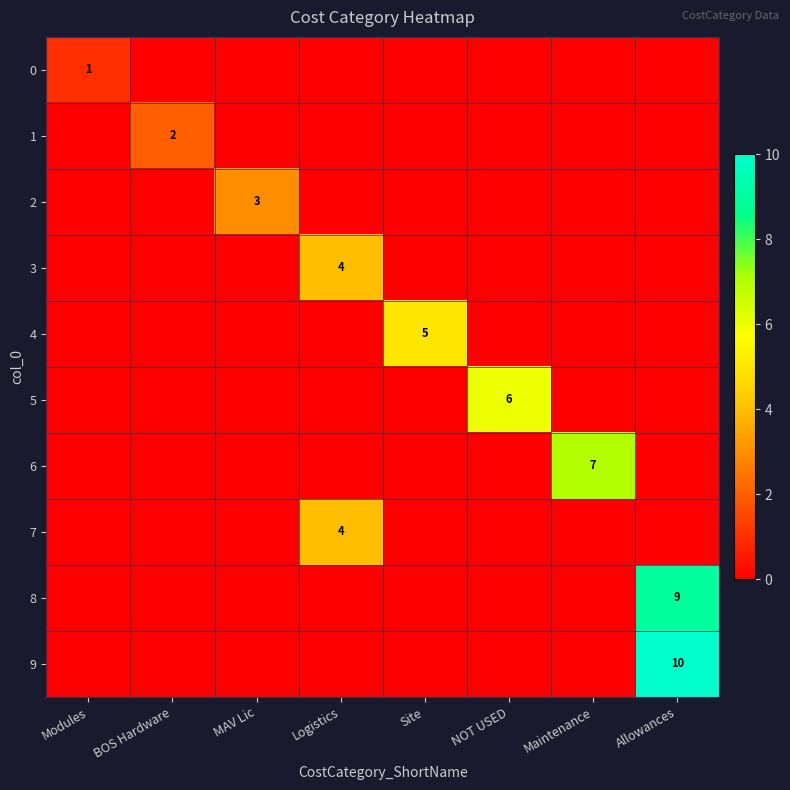

The value of 3 at Logistics is 4. True or false?

True